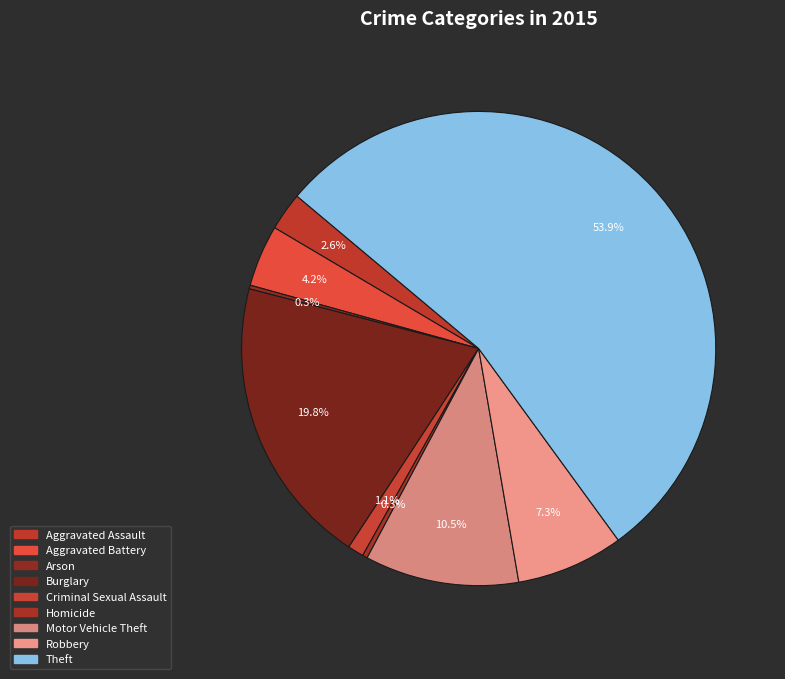

Which slice is the smallest?

Arson